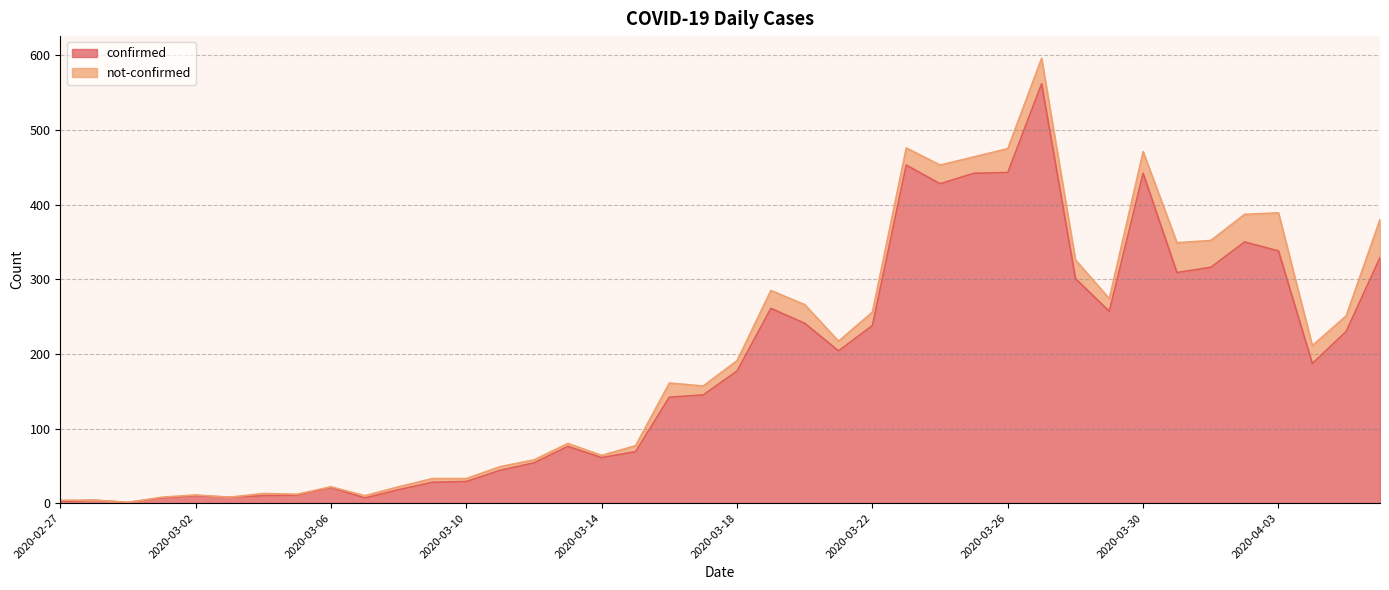

List the labels in order of value, largest first.

2020-03-27, 2020-03-23, 2020-03-26, 2020-03-25, 2020-03-30, 2020-03-24, 2020-04-02, 2020-04-03, 2020-04-06, 2020-04-01, 2020-03-31, 2020-03-28, 2020-03-19, 2020-03-29, 2020-03-20, 2020-03-22, 2020-04-05, 2020-03-21, 2020-04-04, 2020-03-18, 2020-03-17, 2020-03-16, 2020-03-13, 2020-03-15, 2020-03-14, 2020-03-12, 2020-03-11, 2020-03-10, 2020-03-09, 2020-03-06, 2020-03-08, 2020-03-05, 2020-03-02, 2020-03-04, 2020-03-03, 2020-03-01, 2020-03-07, 2020-02-28, 2020-02-27, 2020-02-29